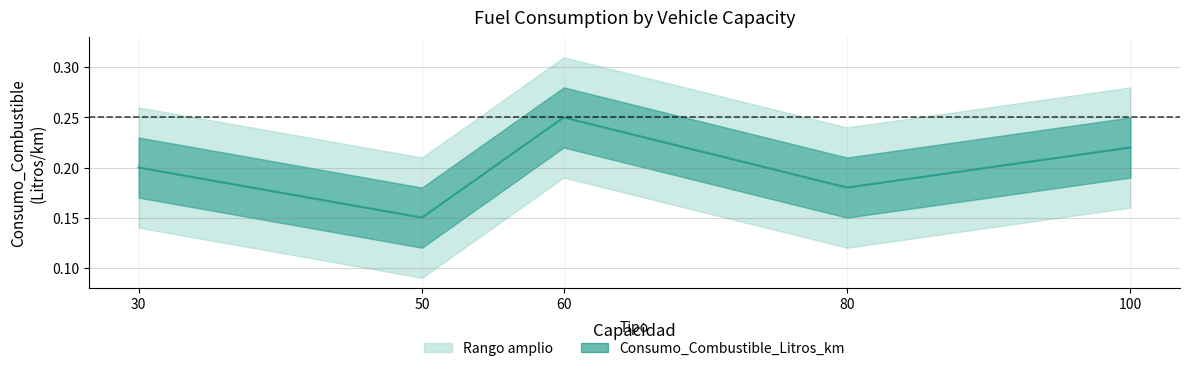

What is the average value?

0.2